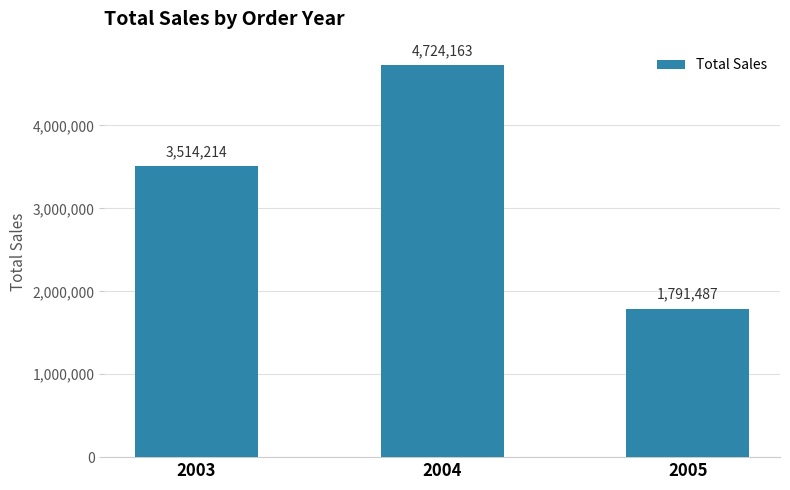

Where does the data first go above 3514213?

2003